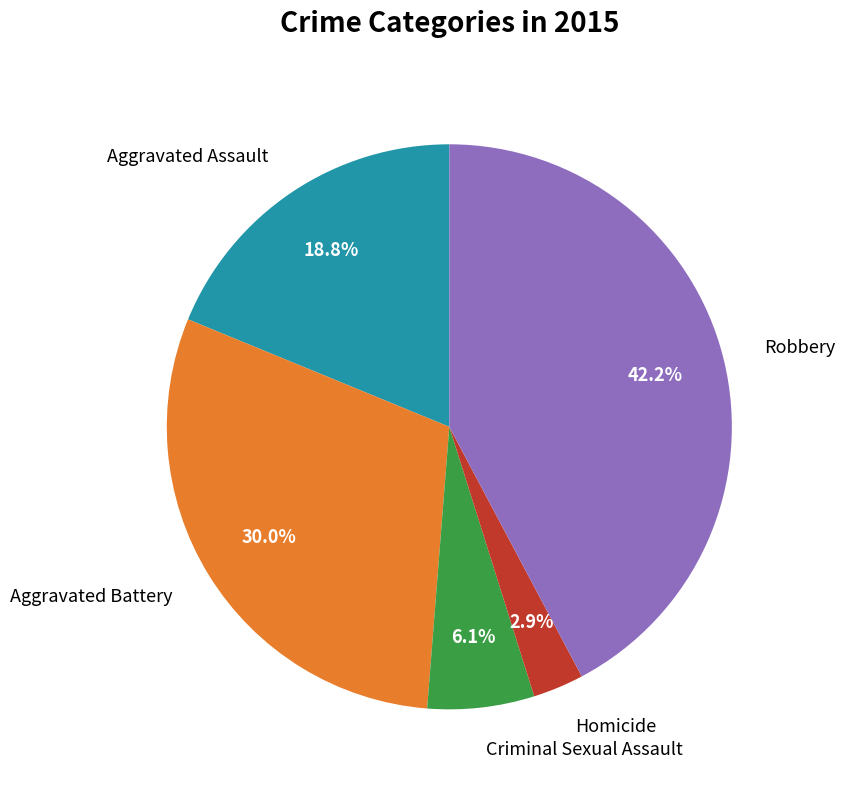

To the nearest percent, what is the average slice percentage?

20%